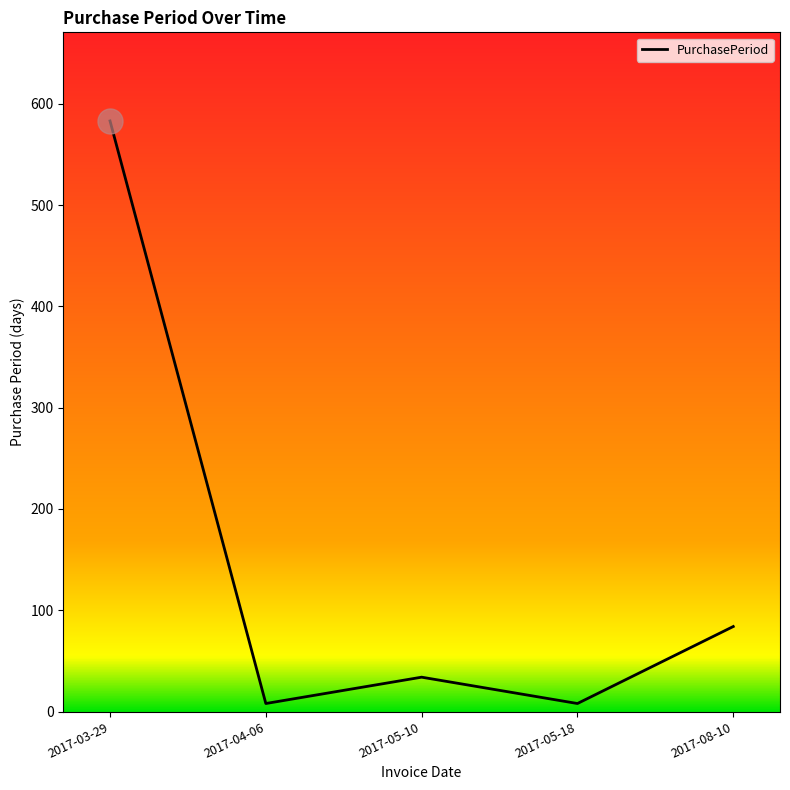

Reading left to right, extract all data points from this chart.

2017-03-29=583	2017-04-06=8	2017-05-10=34	2017-05-18=8	2017-08-10=84